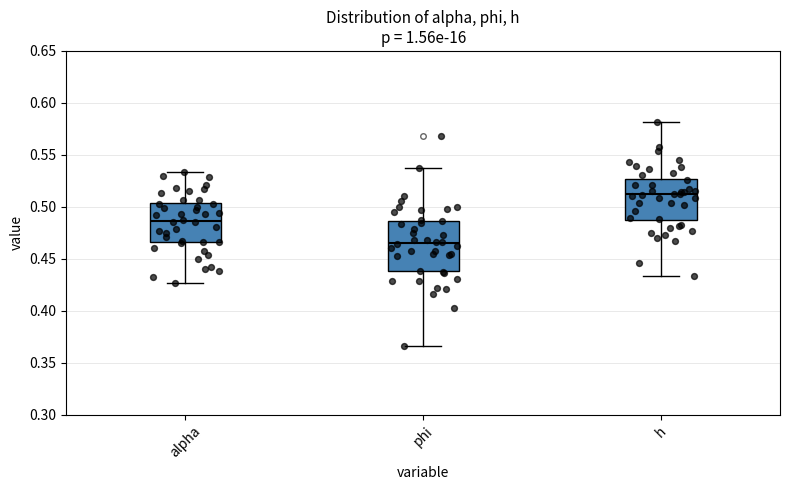

Where does the lower whisker of the box for alpha end on the y-axis? The values are not printed on the chart, so give them approximately, as read against the axis.

0.425